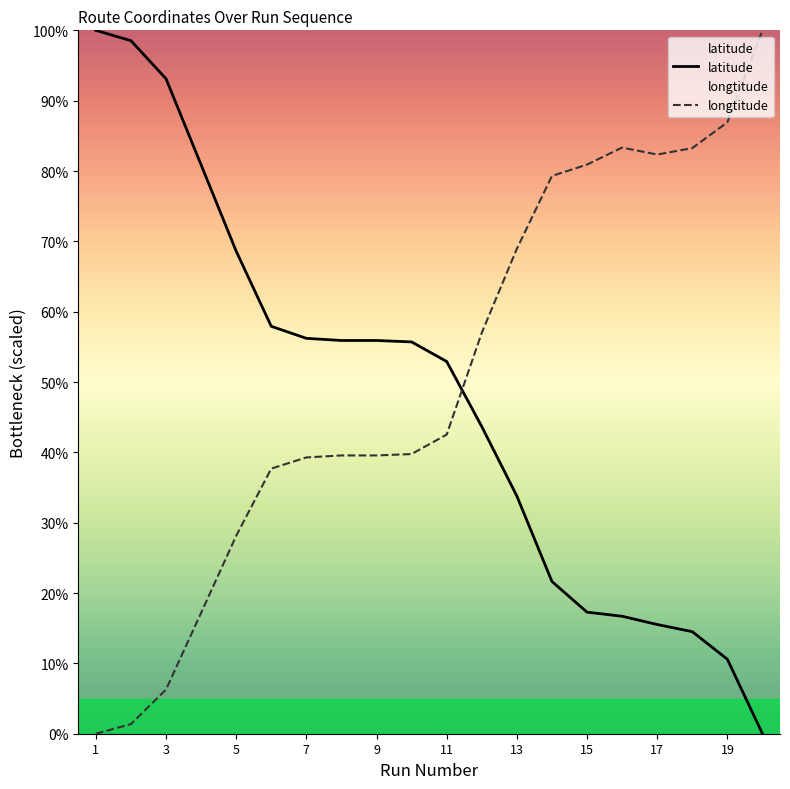

Which series ends up on top after the final intersection of latitude and longtitude?

longtitude